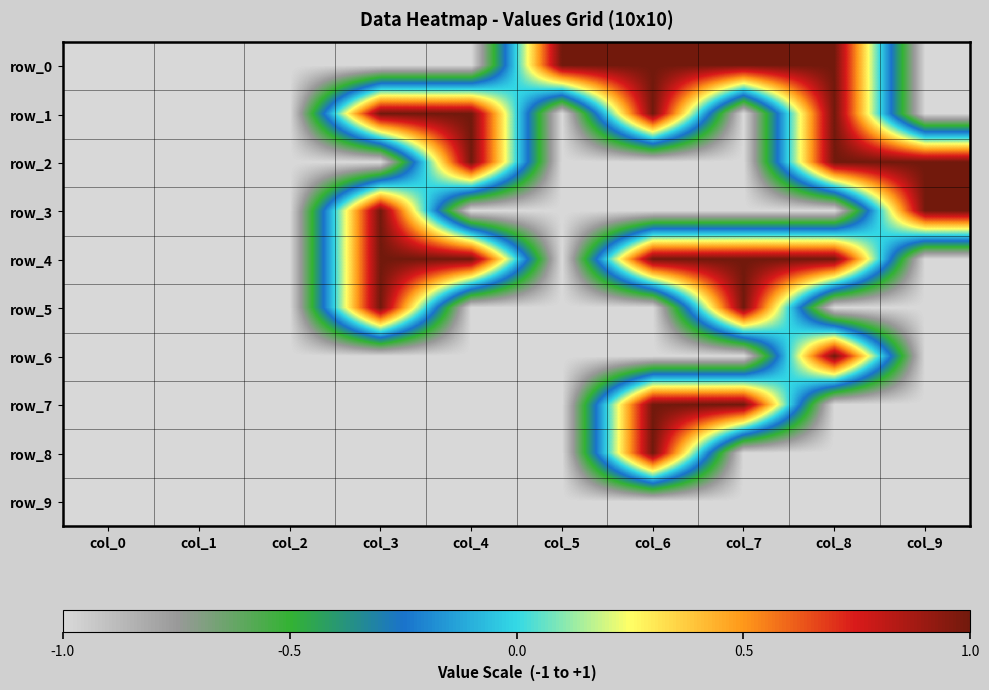

Which category has the highest value in the row_2 series?

col_4